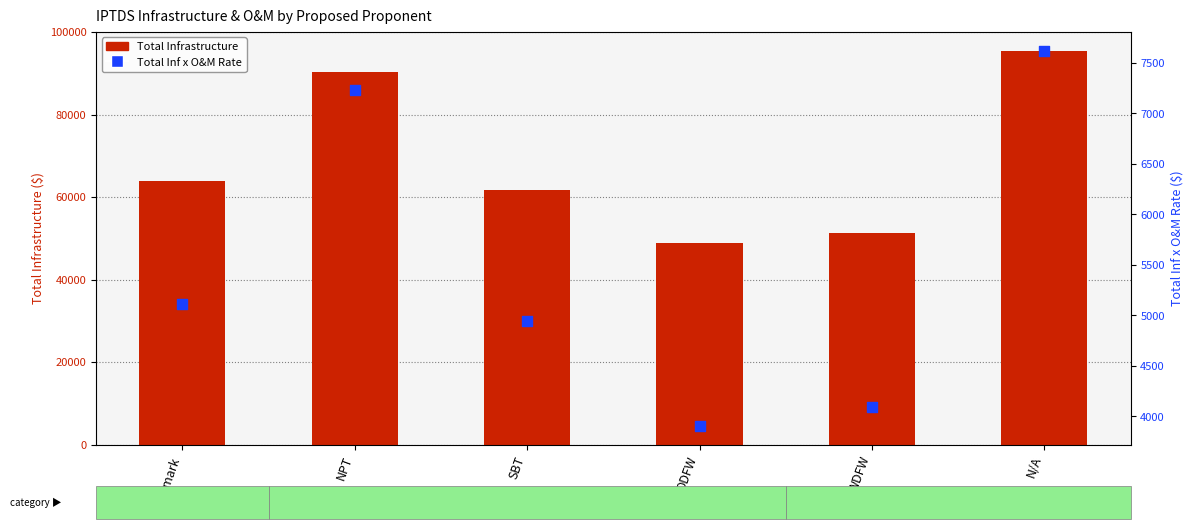

What is the total value across all series at NPT?

97601.8